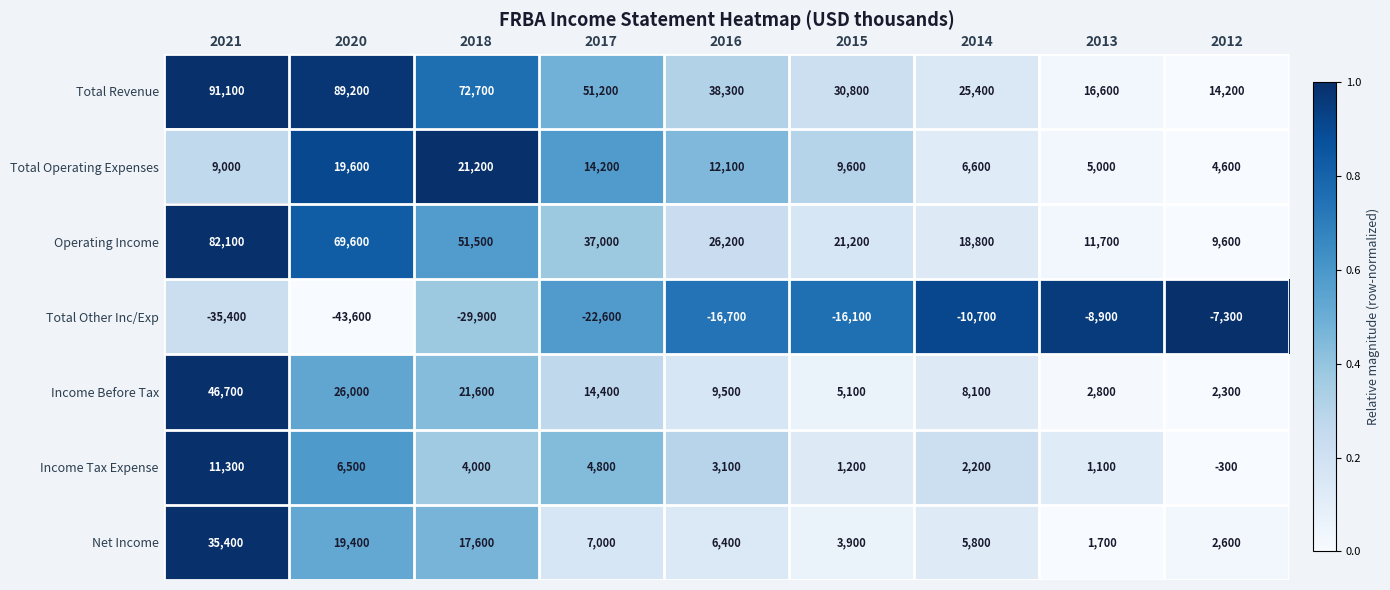

At which label is Net Income closest to 18550?

2020